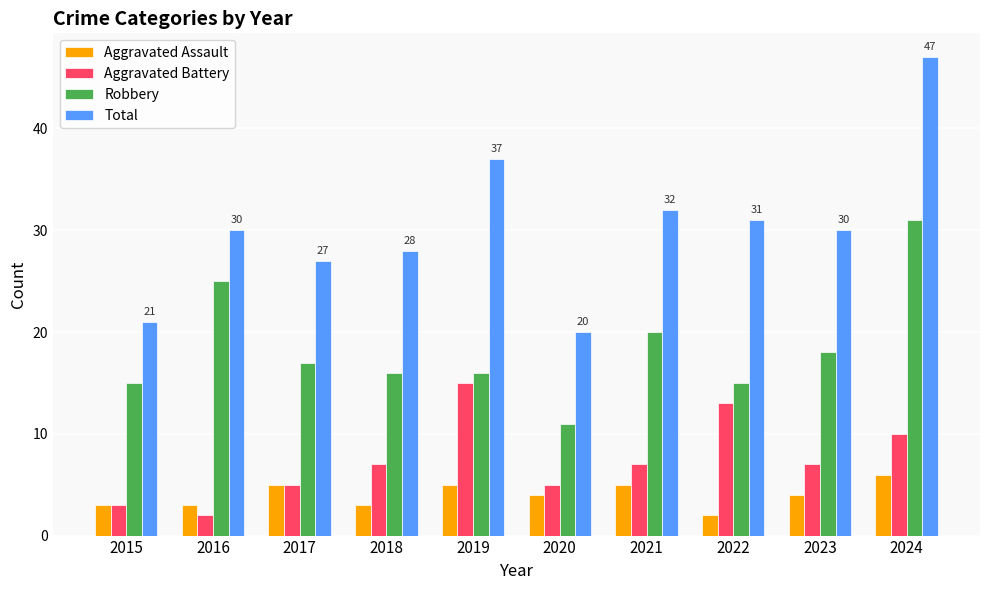

How many groups of bars are there?

10